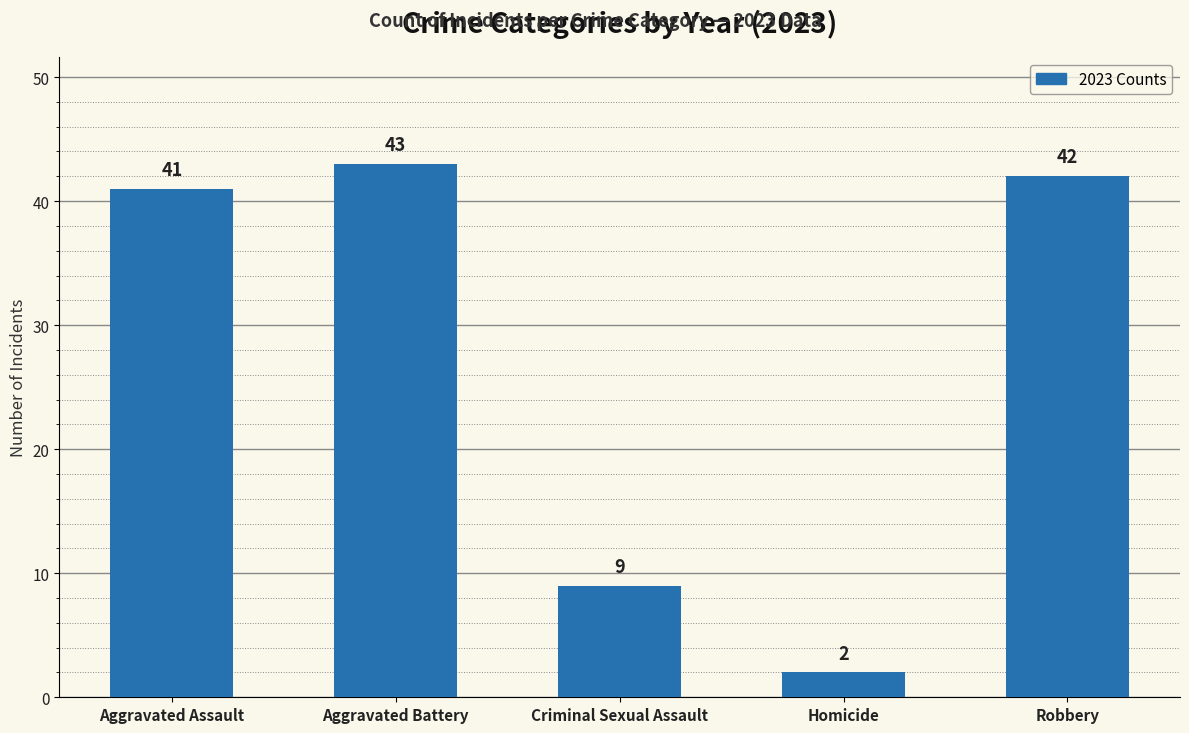

Which category has the highest value across all series?

Aggravated Battery